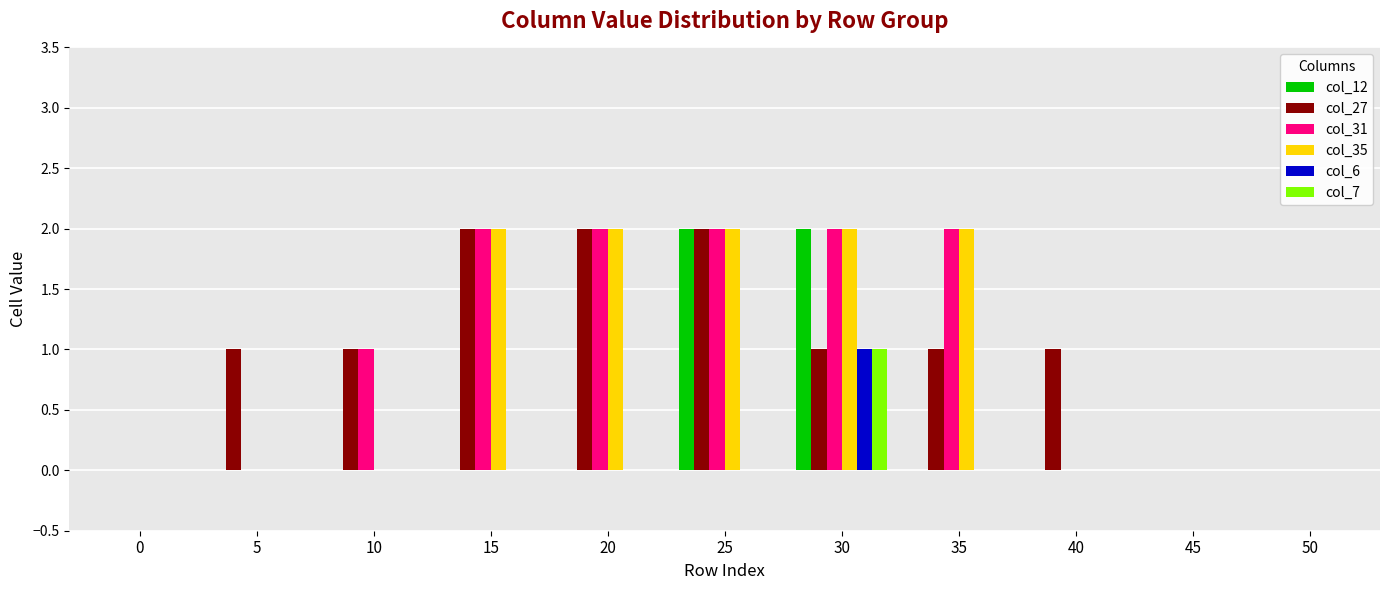

The col_7 series shows 0 at 25. True or false?

True